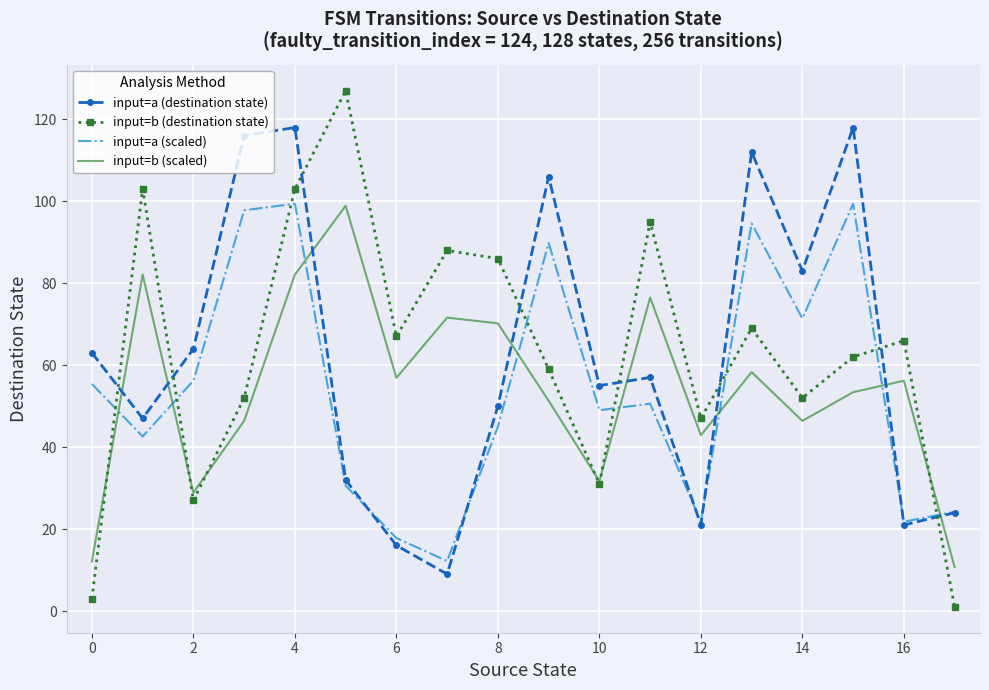

In input=a (scaled), how many points are lower than both neighbors (excluding endpoints)?

6